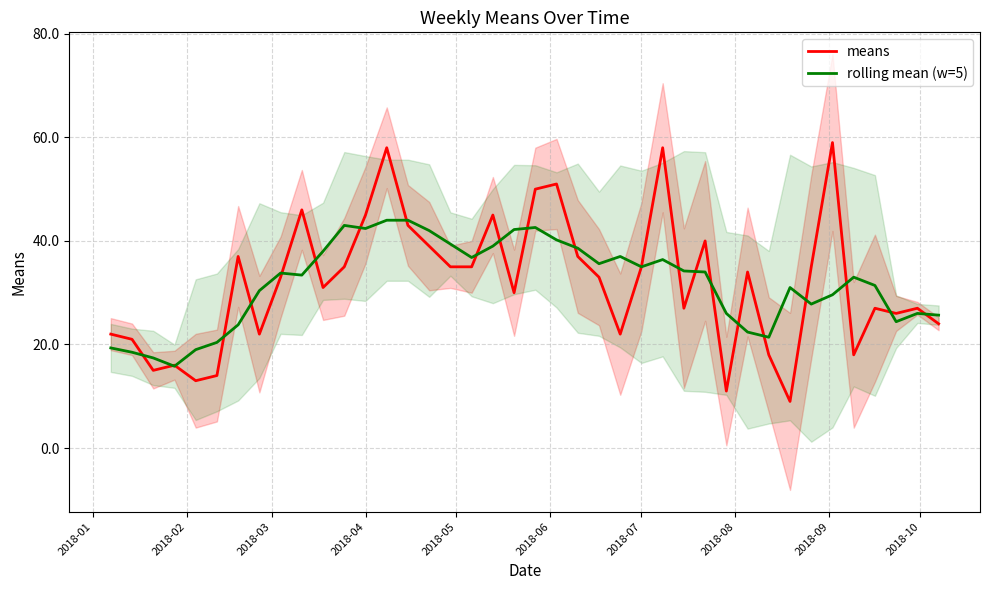

Is it true that means equals 75.8 at 2018-04?

False